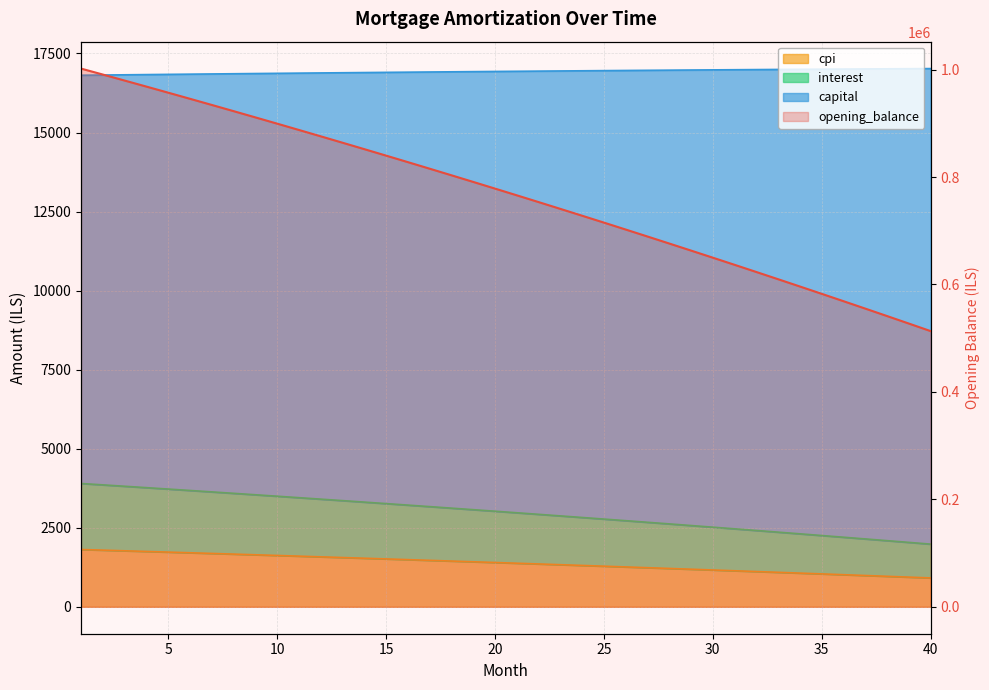

True or false: interest and capital intersect in this chart.

False